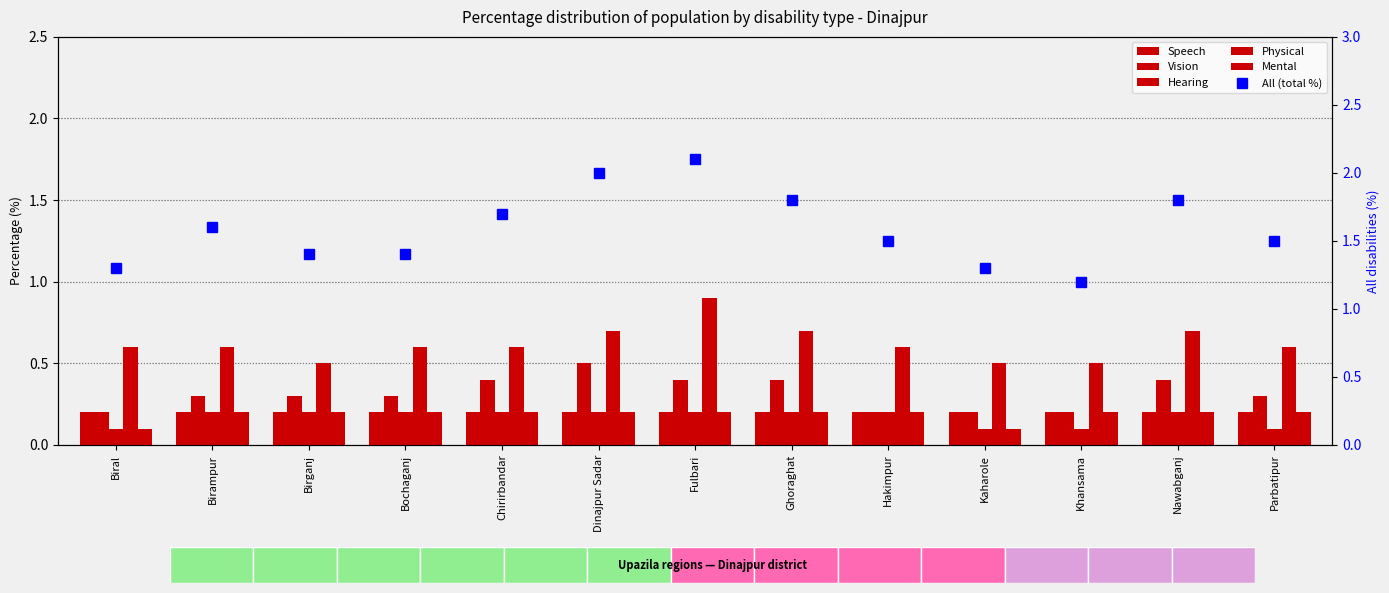

Which category has the lowest value in the Vision series?

Biral